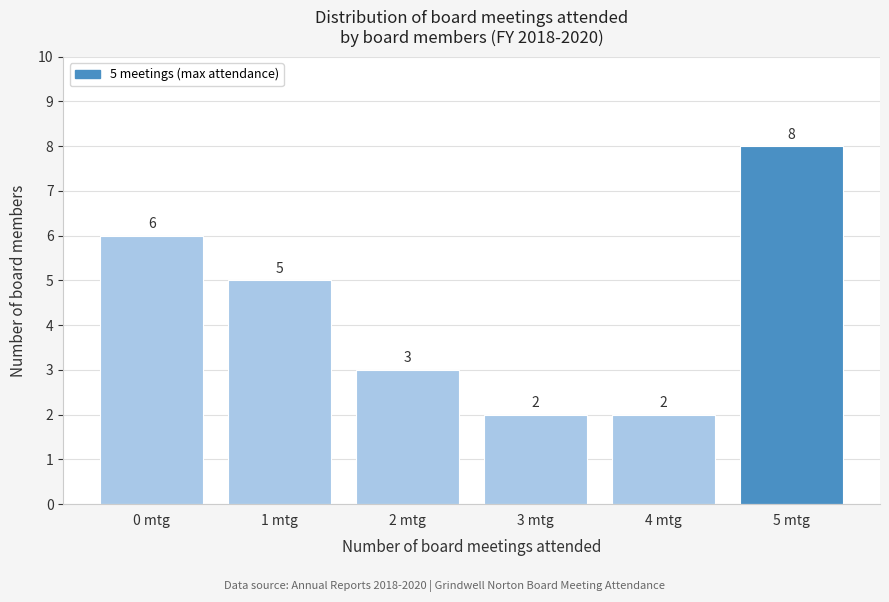

Reading left to right, transcribe all the data shown in this chart.

0 mtg=6	1 mtg=5	2 mtg=3	3 mtg=2	4 mtg=2	5 mtg=8